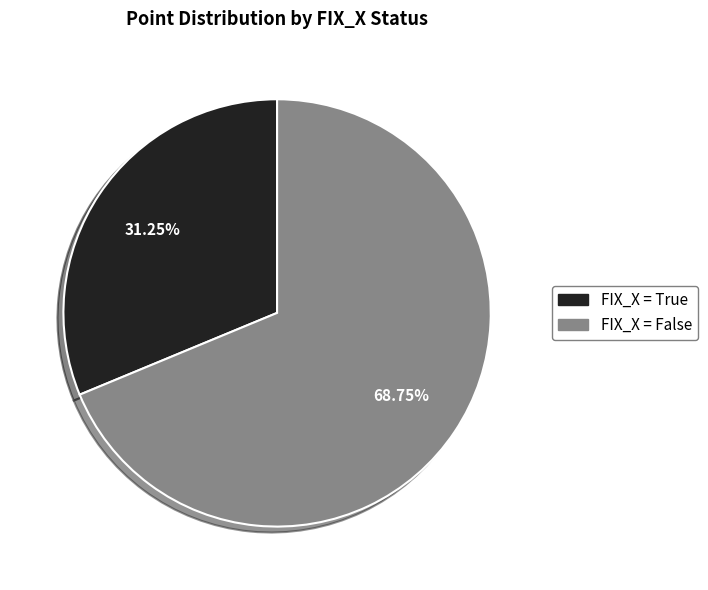

Between FIX_X = True and FIX_X = False, which is larger?

FIX_X = False